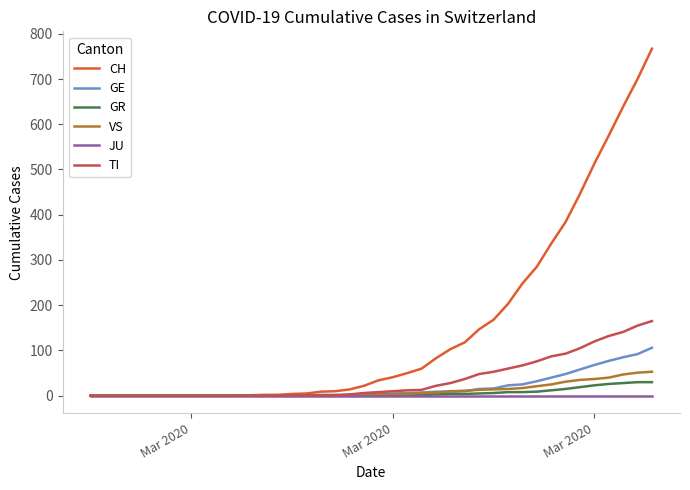

Which series has the largest total across all categories?

CH